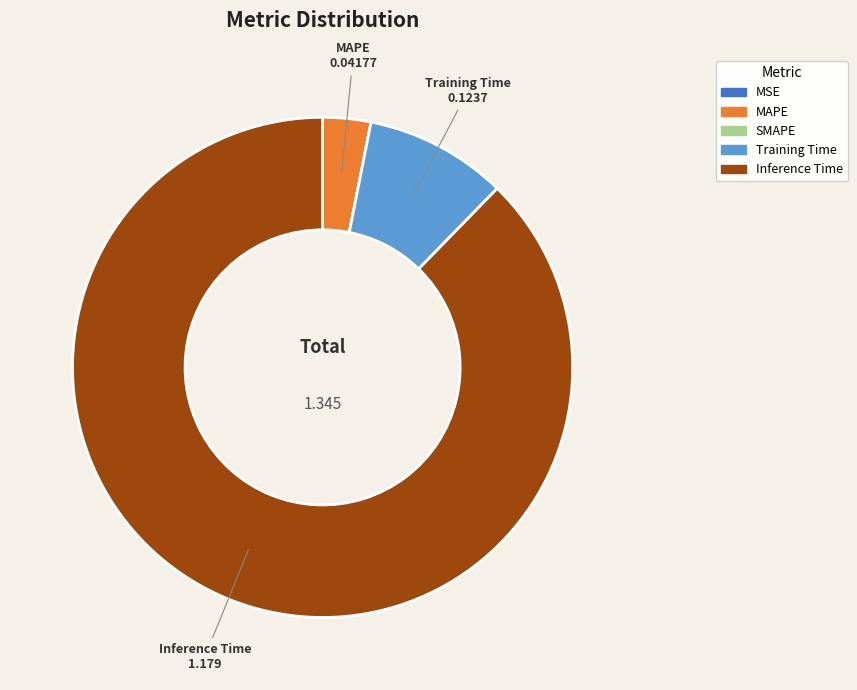

Which category has the biggest portion of the pie?

Inference Time